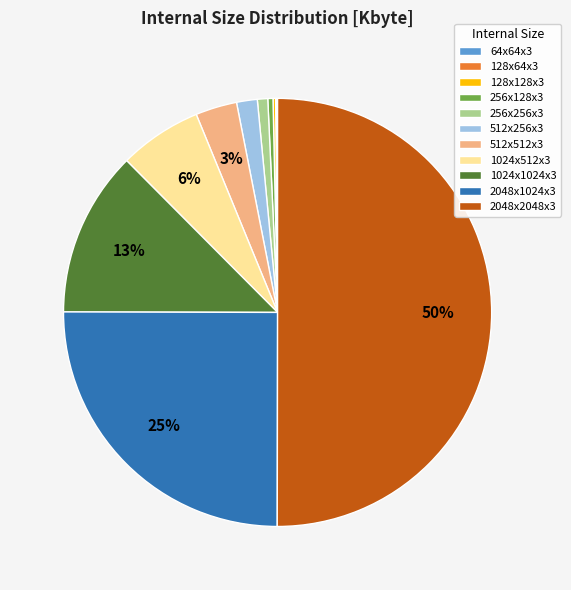

Is it true that 512x512x3 is 3% of the pie?

True